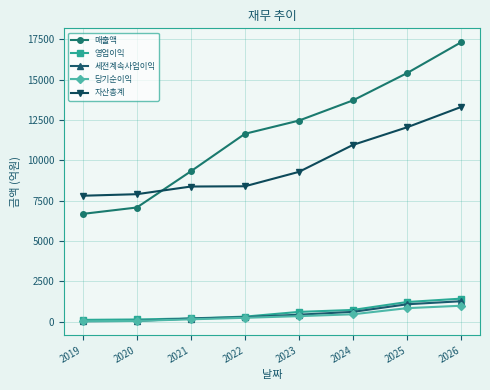

What is the difference between the maximum and minimum values in the 당기순이익 series?

954